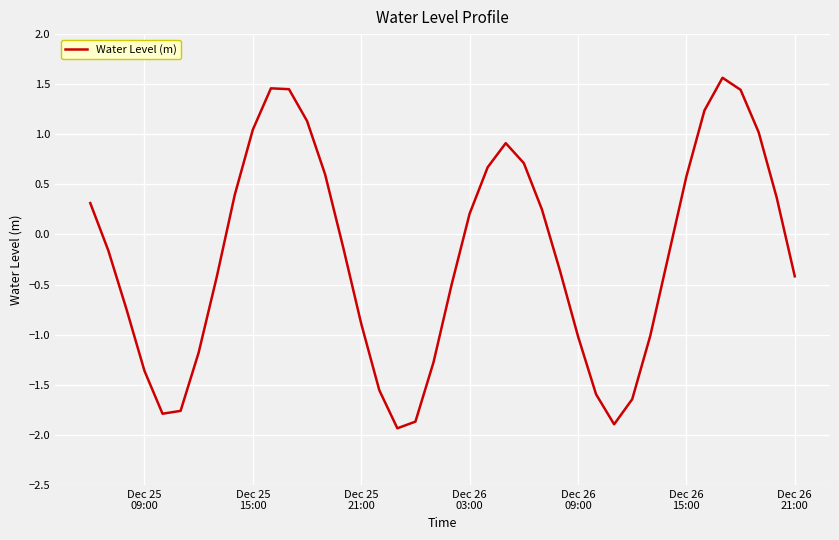

What is the difference between the maximum and minimum values?

3.5